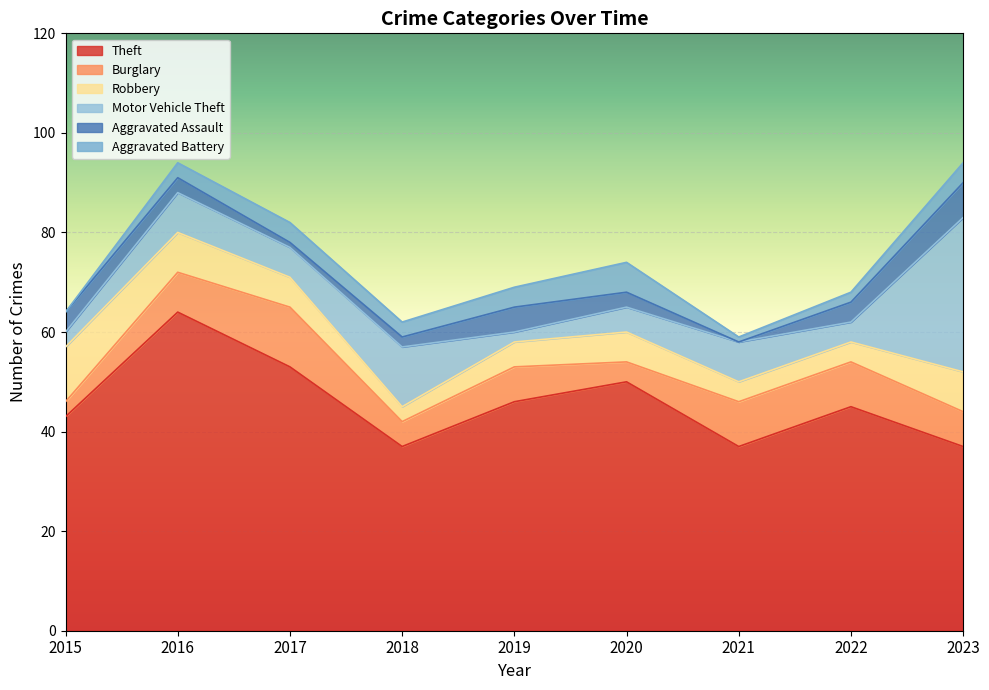

Count the number of data series in this chart.

6